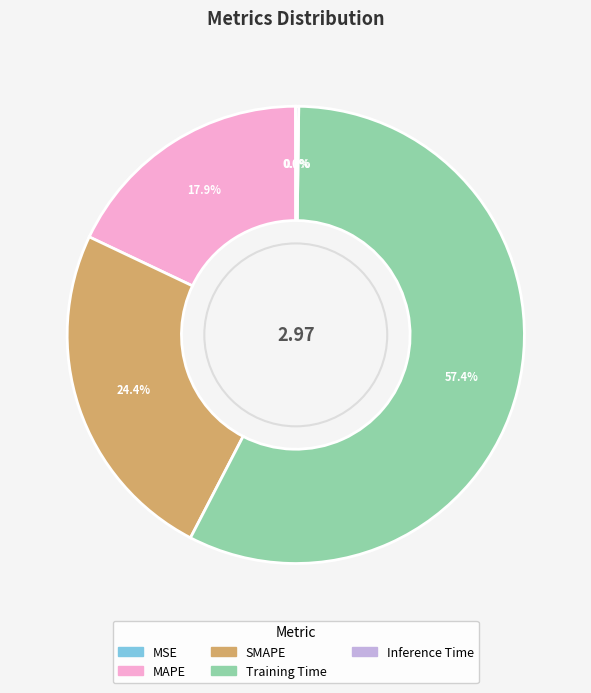

Which slice is the largest?

Training Time